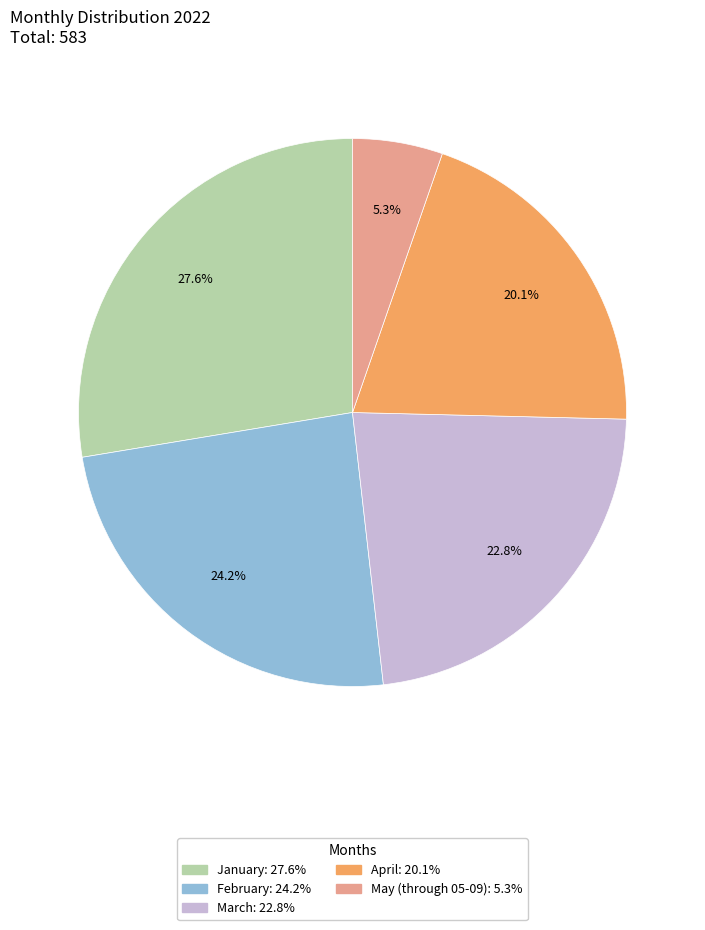

Does May (through 05-09) account for over 50% of the chart?

No